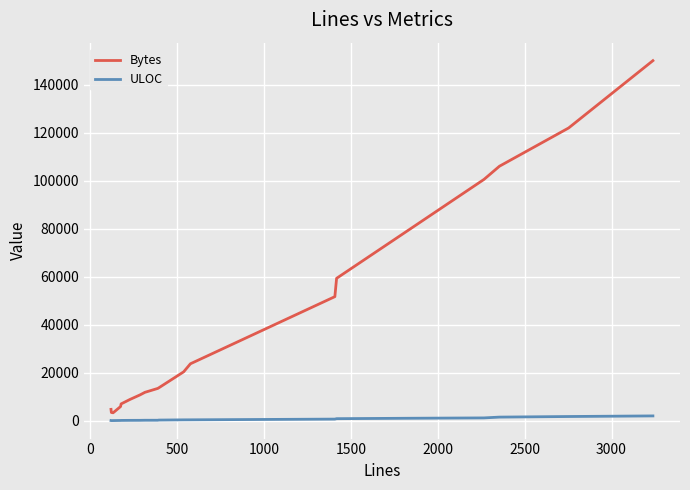

How many distinct data groups are displayed?

2